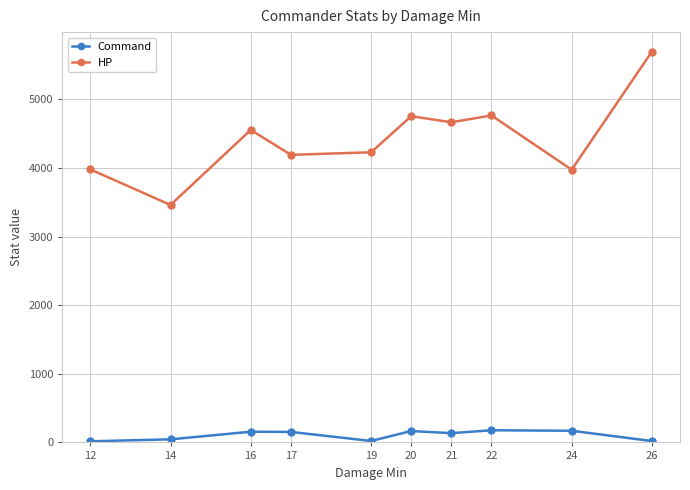

The HP series shows 4230 at 19. True or false?

True